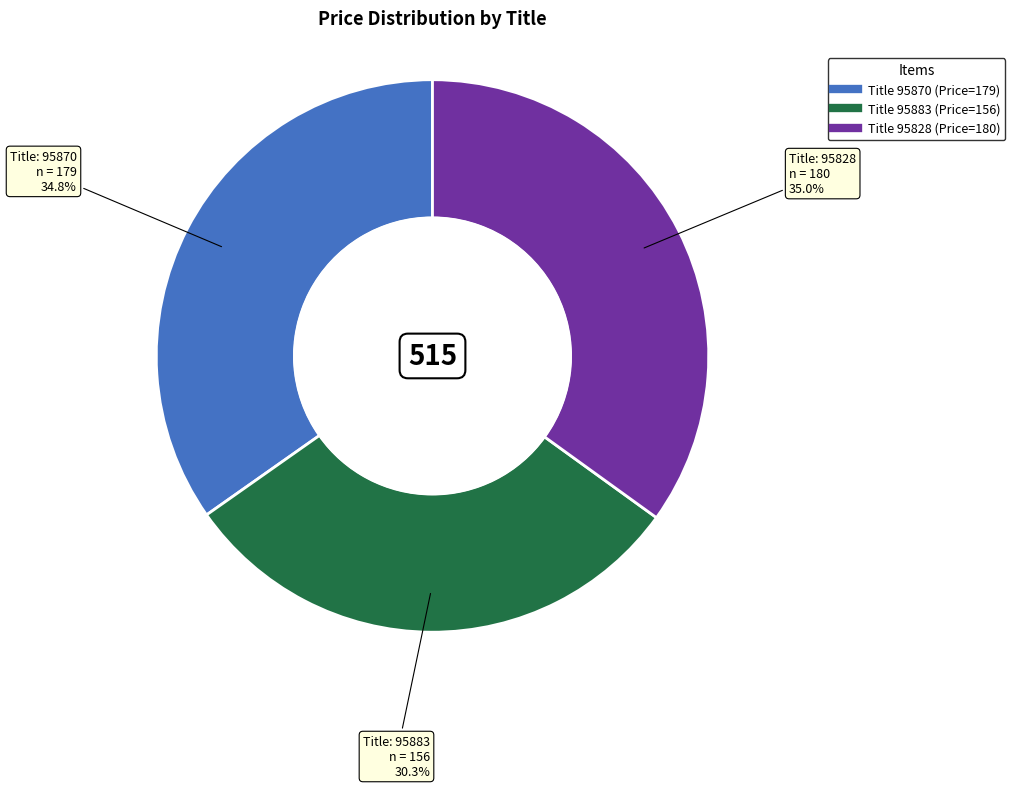

Is there any slice that represents more than half of the pie?

No